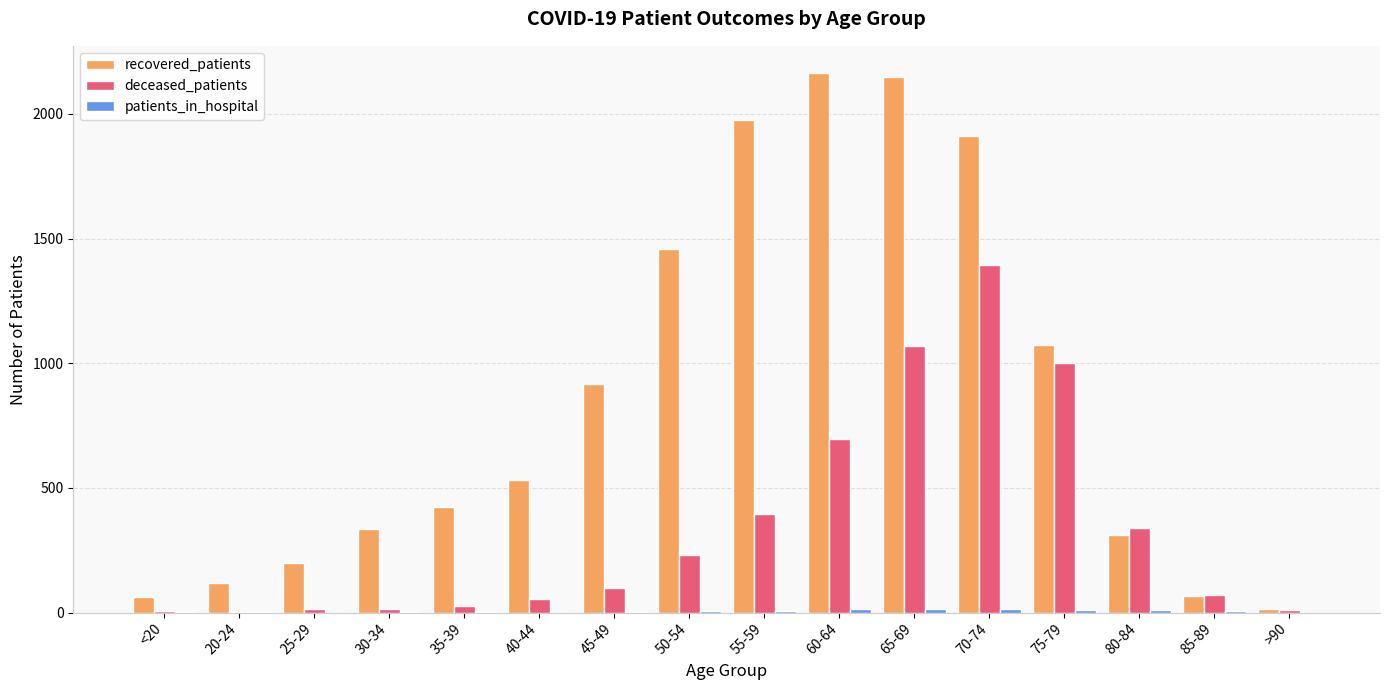

What is the sum of all recovered_patients values?

13708